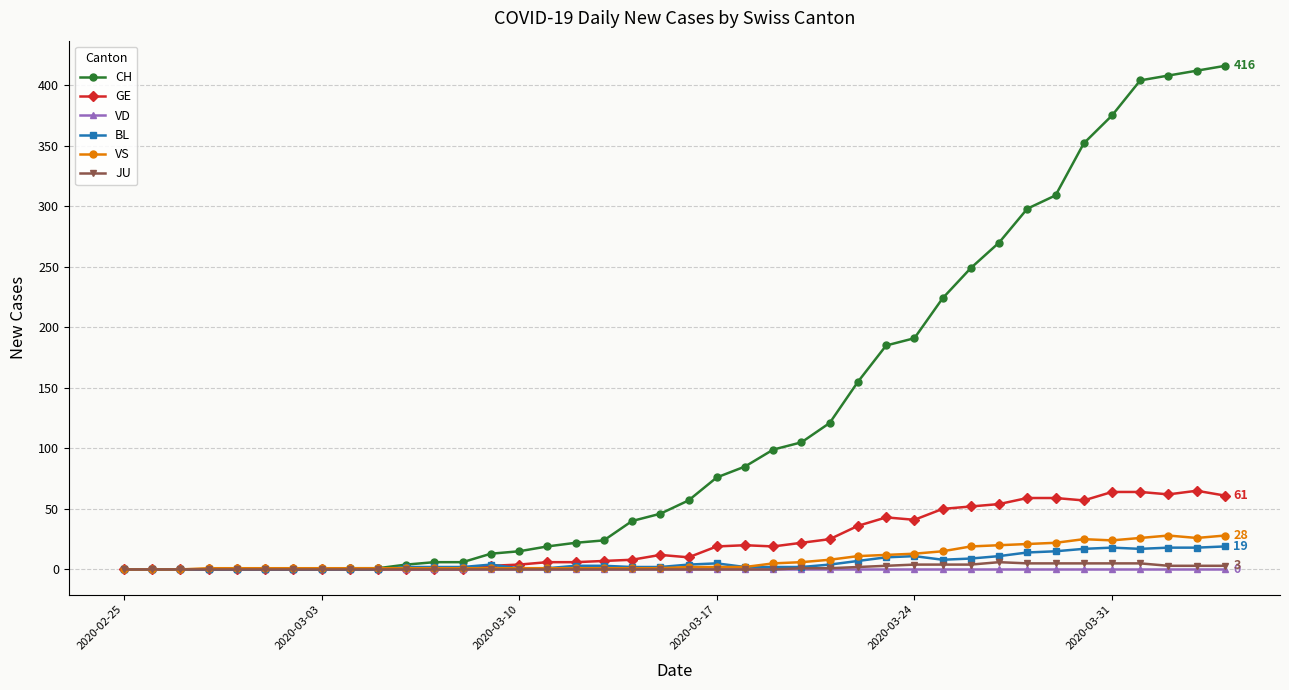

What is the maximum value for CH?

416